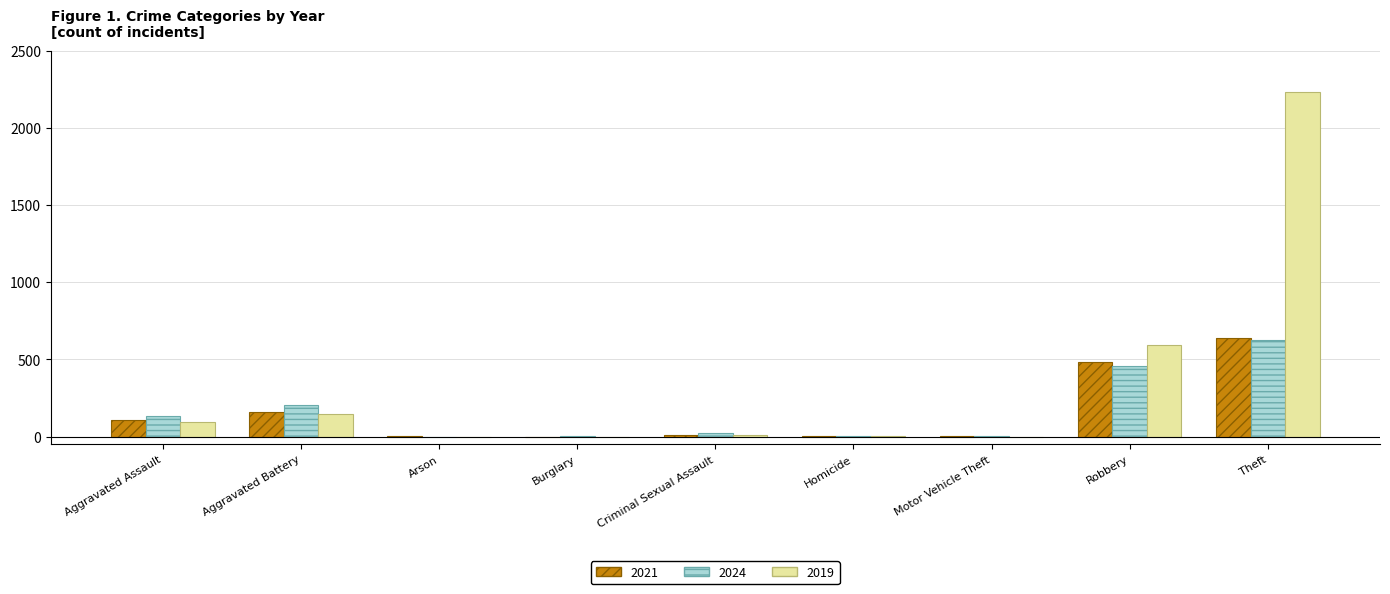

What is the sum of the 2024 values at Aggravated Assault and Homicide?

137